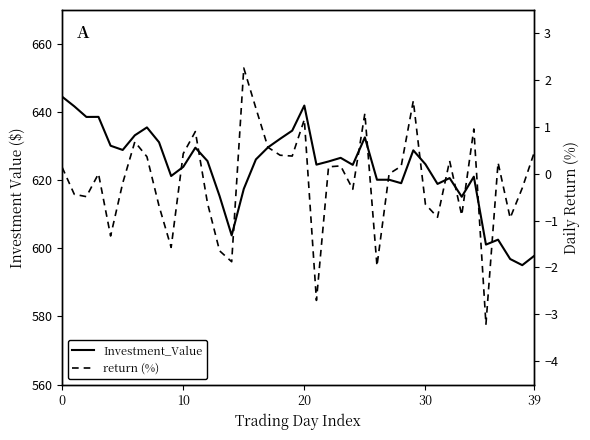

At how many categories does at least one series exceed 356?

40